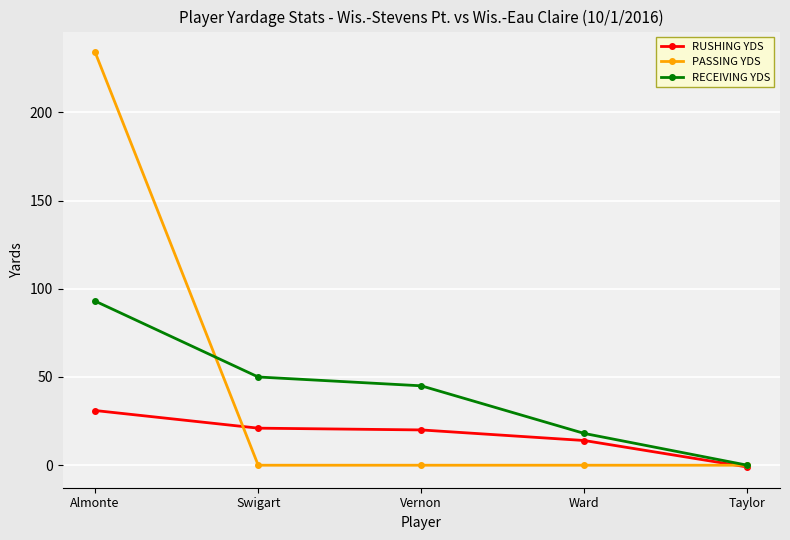

Read the RUSHING YDS value at Ward, to the nearest 5.

15